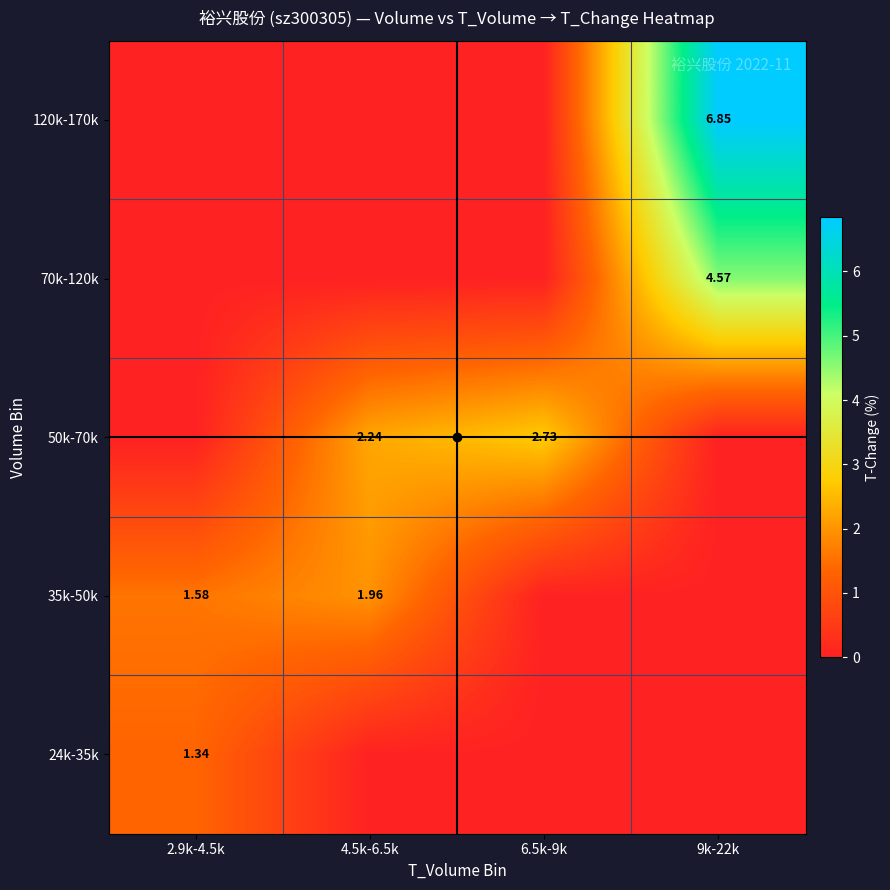

How many data points does each series have?

4